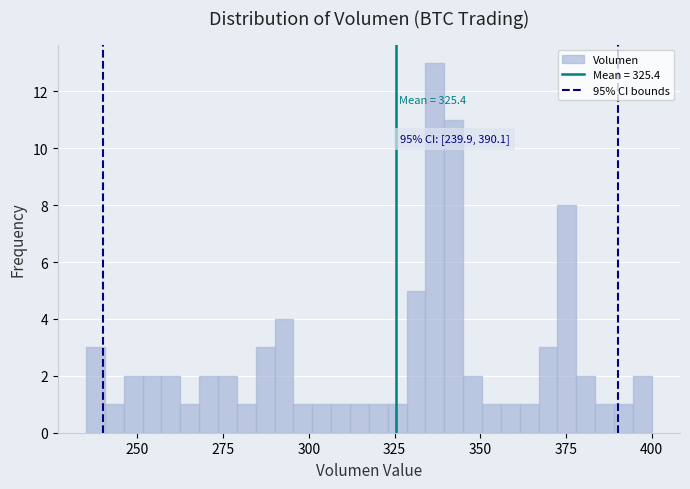

Around what value on the x-axis is the tallest bar? Give the approximate position of its centre, as read against the axis.

335